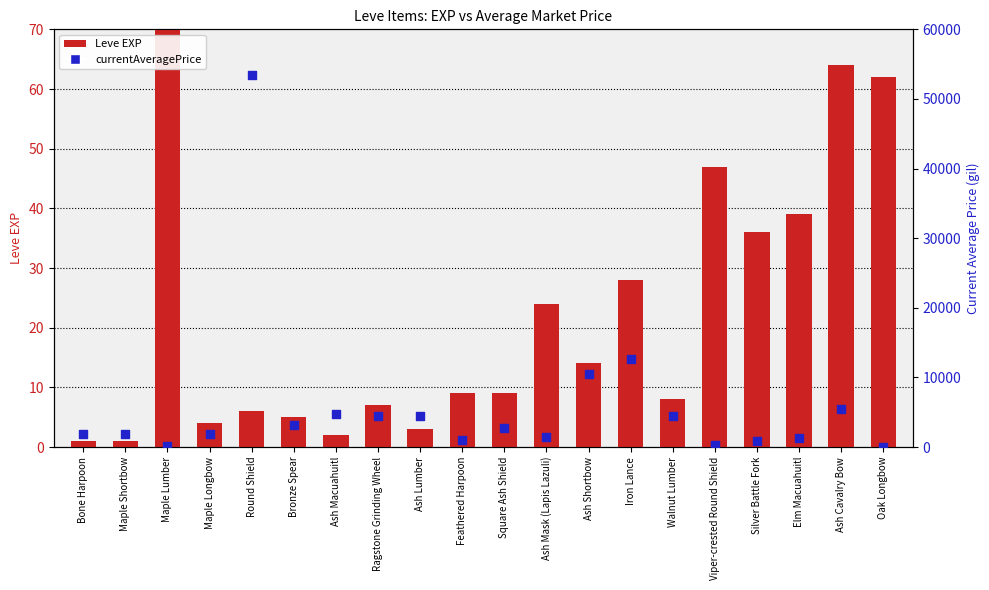

Is the value of Leve EXP at Ash Mask (Lapis Lazuli) greater than the value of currentAveragePrice at Bronze Spear?

No